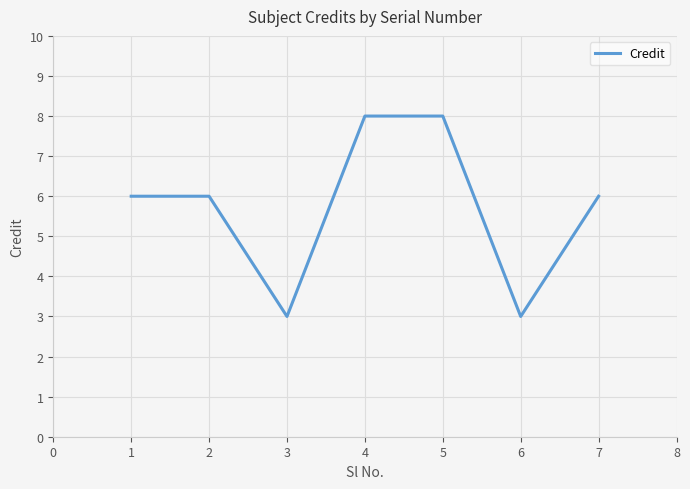

What is the change in value from 5 to 6?

-5